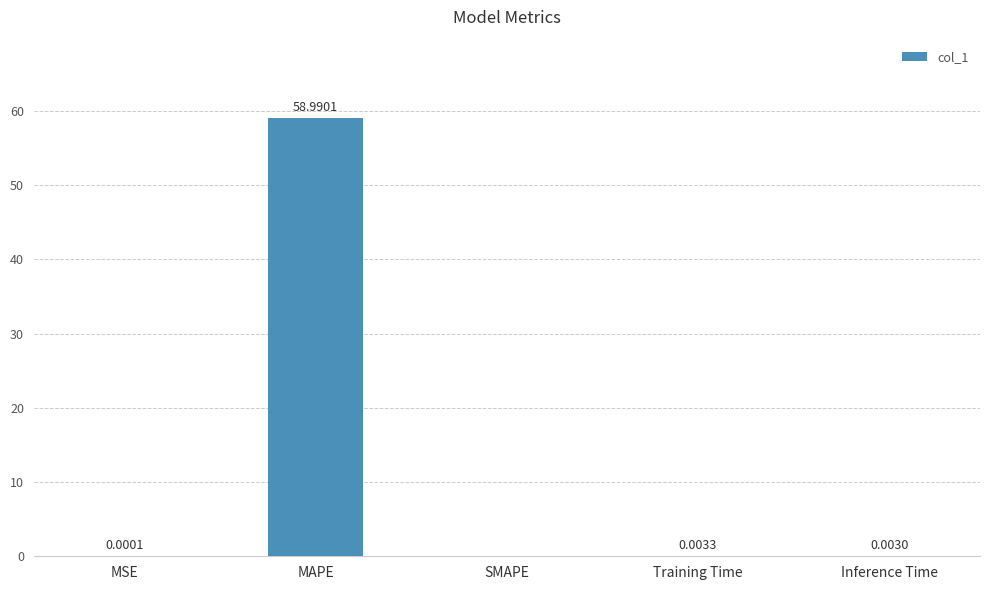

At which label is the value closest to 29?

Training Time